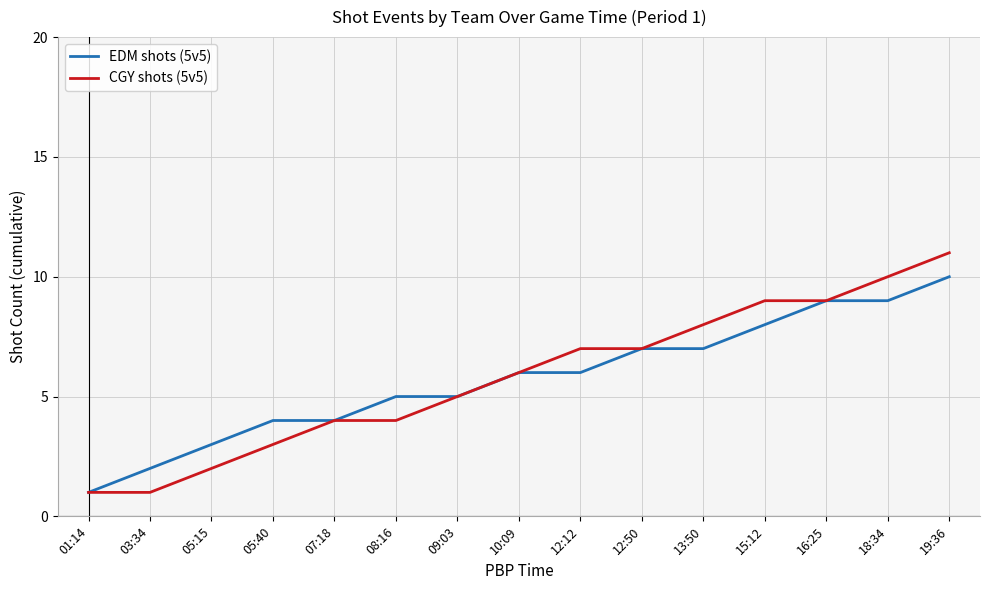

How many categories are shown in the chart?

15